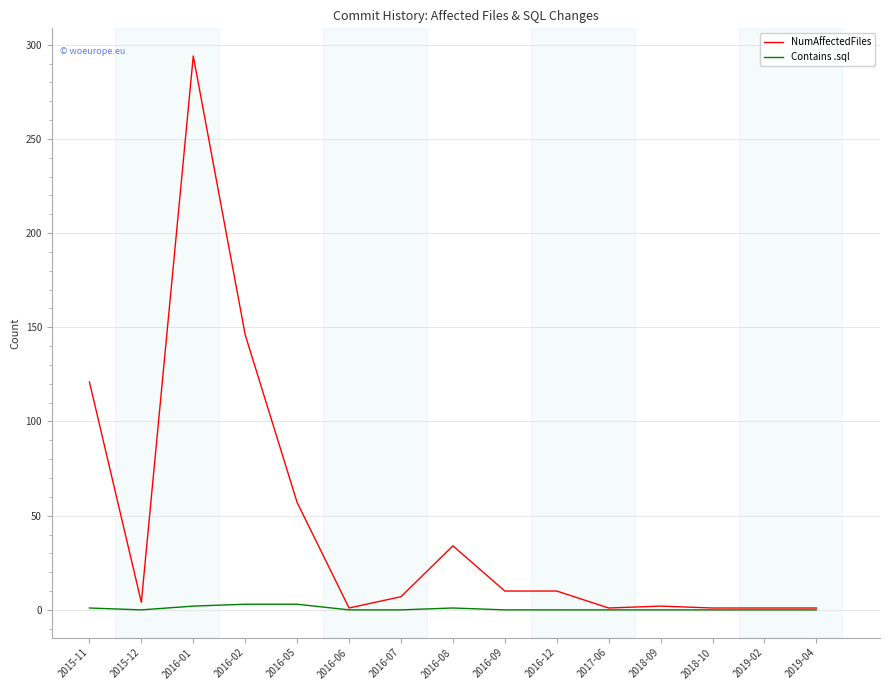

True or false: NumAffectedFiles has more than 0 points higher than both neighbors.

True